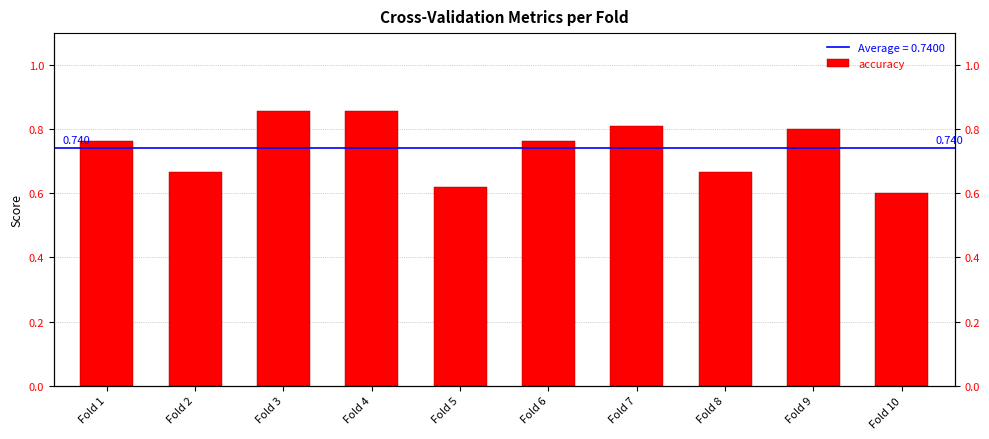

Is it true that the value at Fold 4 is 1.5?

False